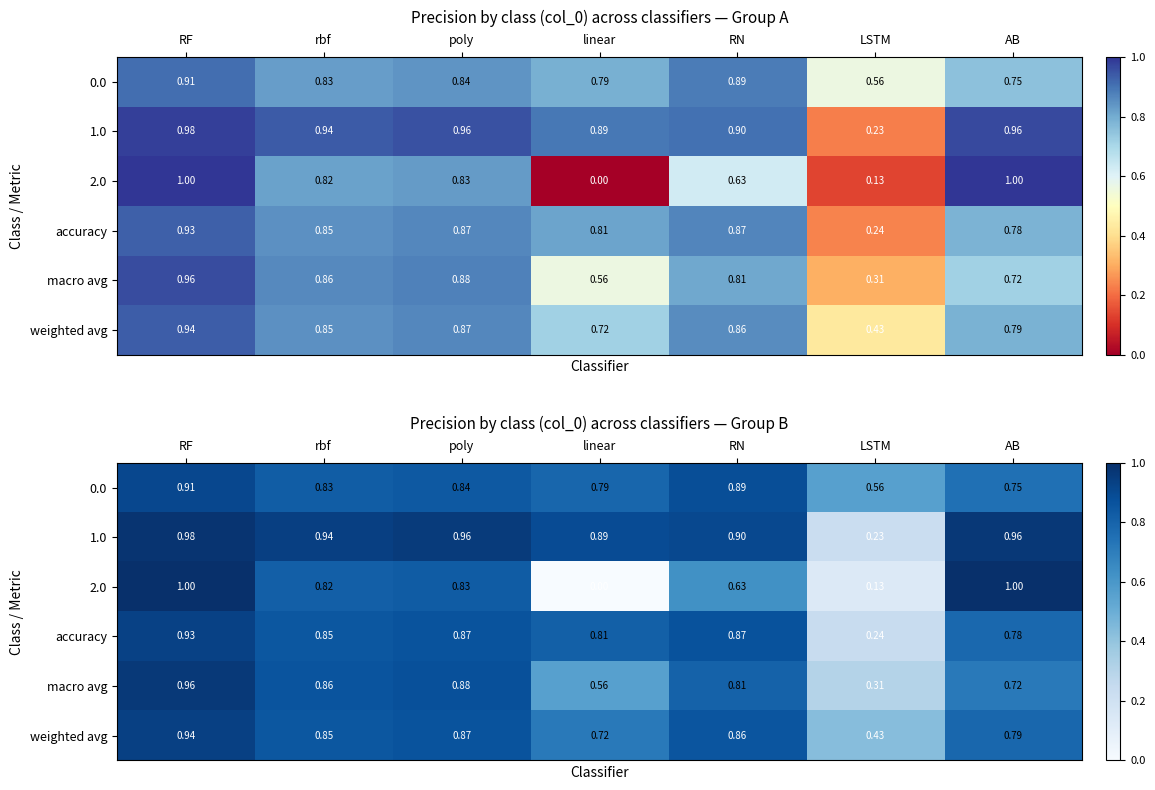

Rank the series by their maximum value, from highest to lowest.

2.0, 1.0, macro avg, weighted avg, accuracy, 0.0